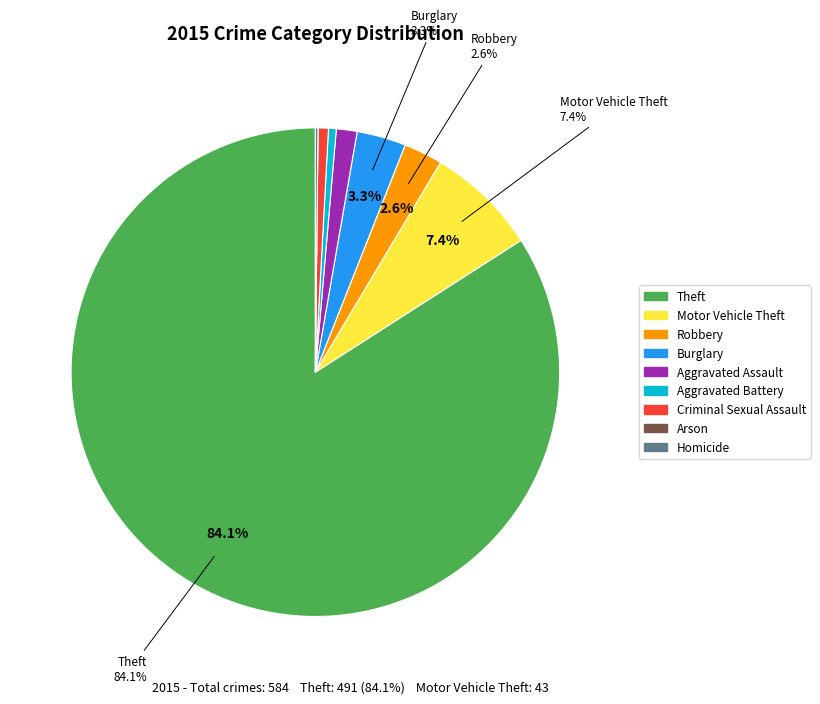

What percentage is NOT represented by Robbery?

97.4%